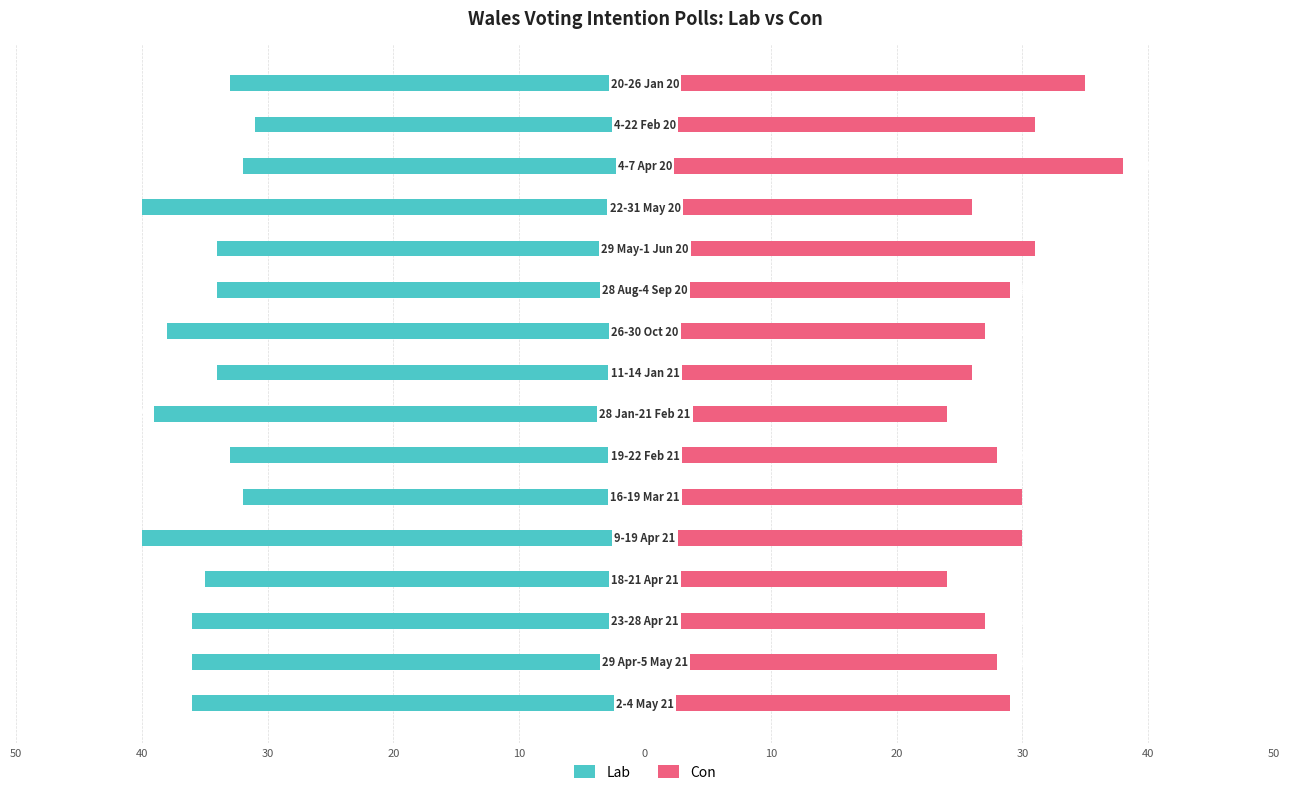

How many groups of bars are there?

16